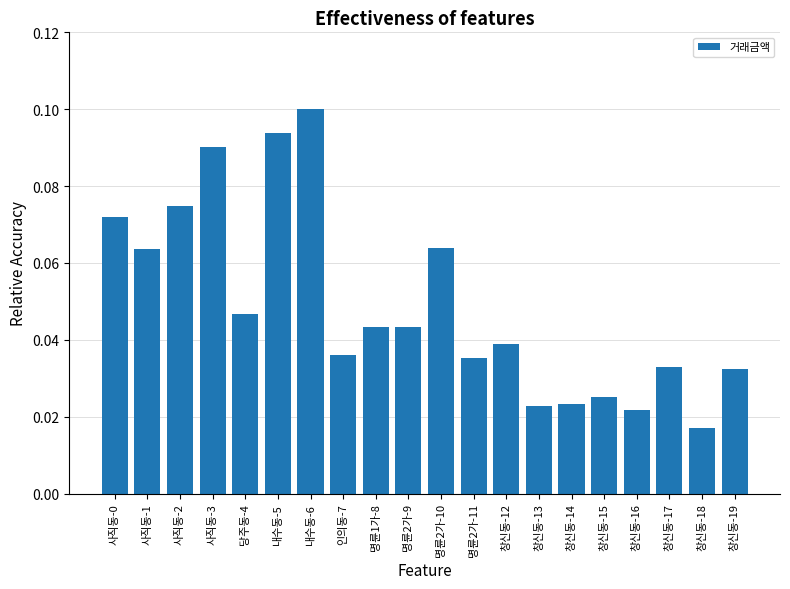

Count the number of categories in the chart.

20